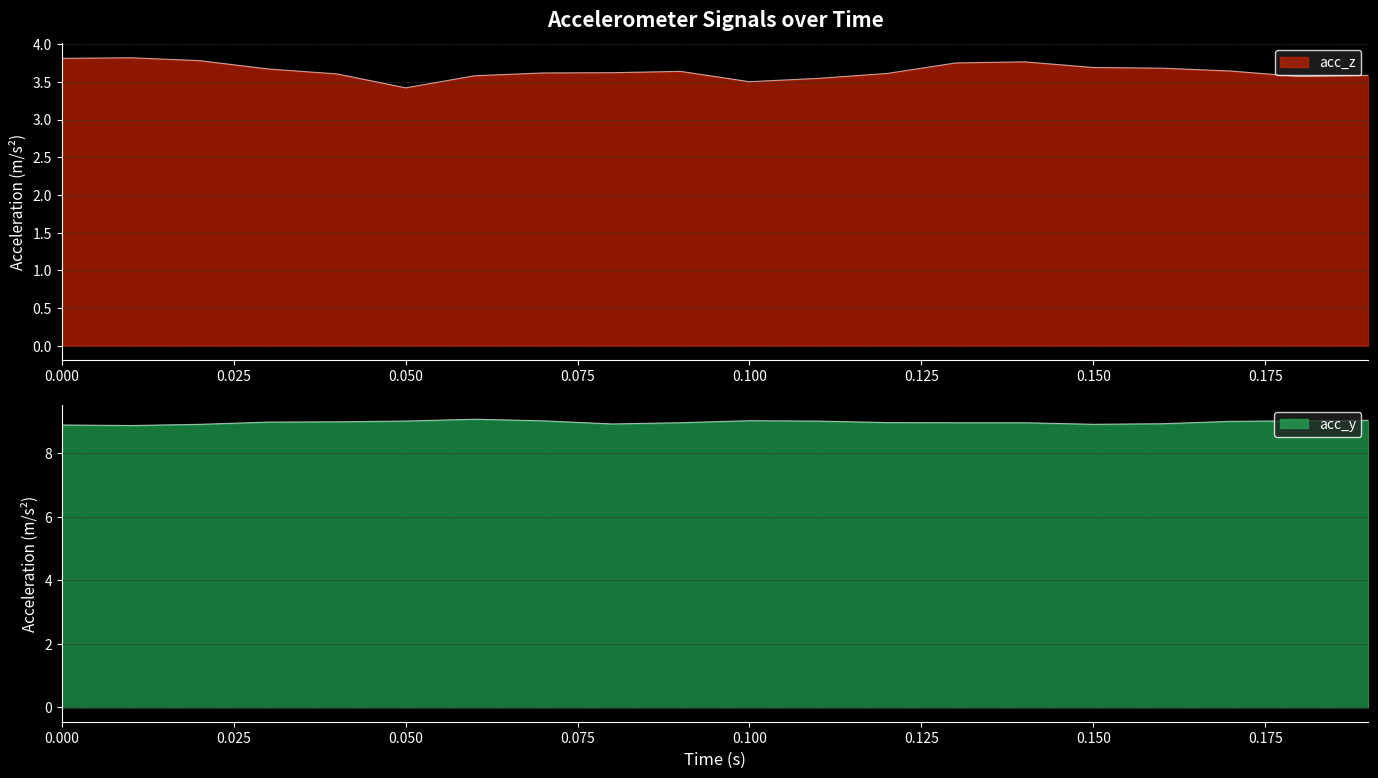

What is the minimum value shown in the chart?

3.4